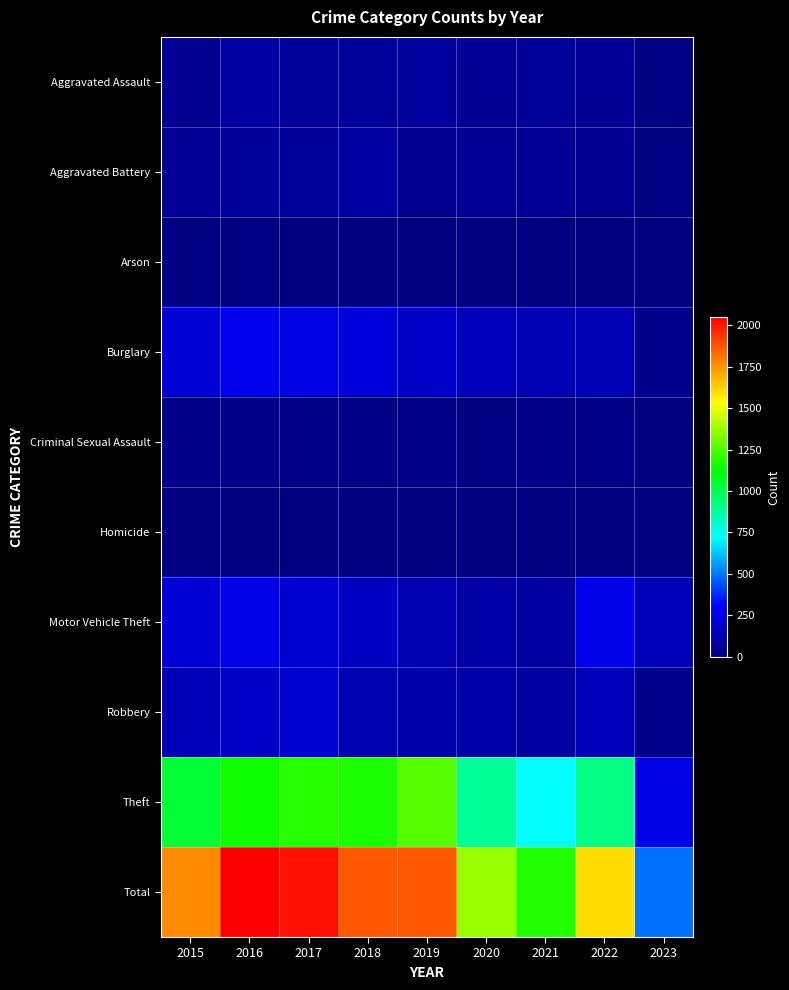

Rank the series by their maximum value, from lowest to highest.

Homicide, Arson, Criminal Sexual Assault, Aggravated Battery, Aggravated Assault, Robbery, Motor Vehicle Theft, Burglary, Theft, Total